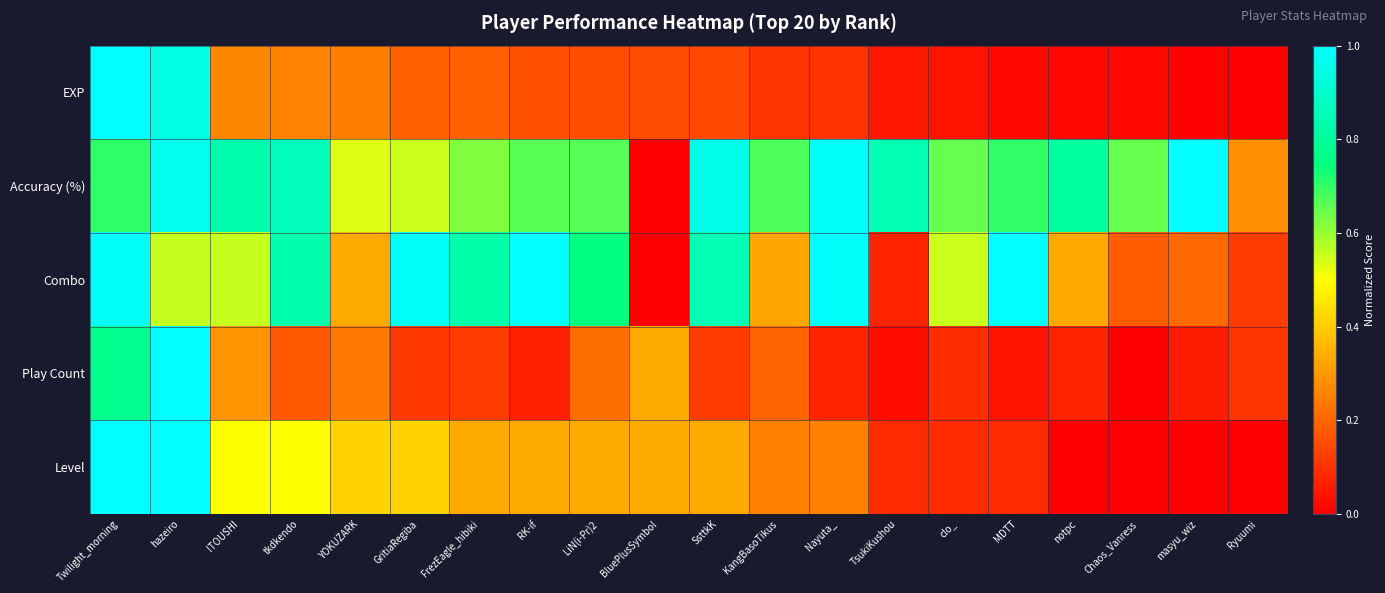

At how many categories does at least one series exceed 0?

20